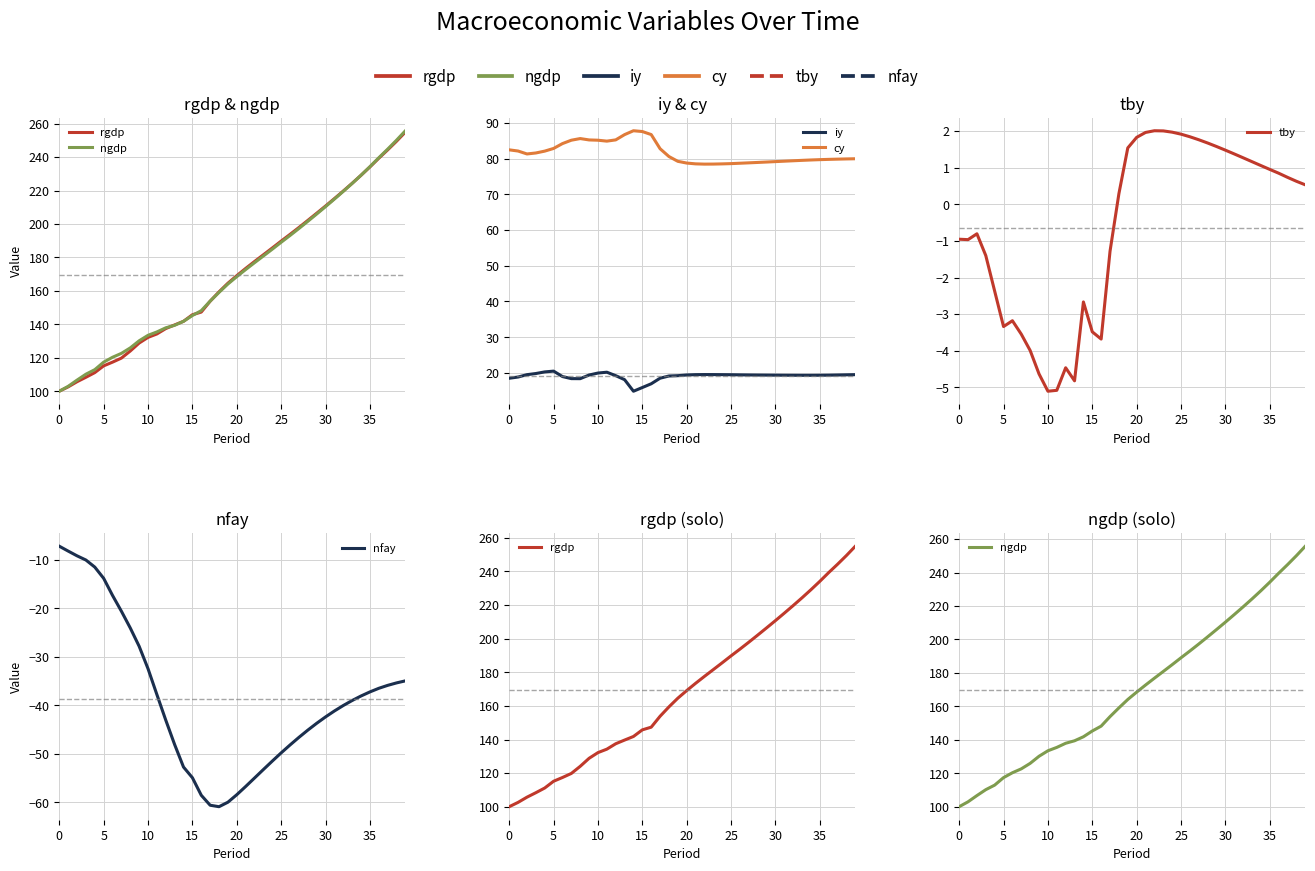

At which category does the chart reach its minimum across all series?

18